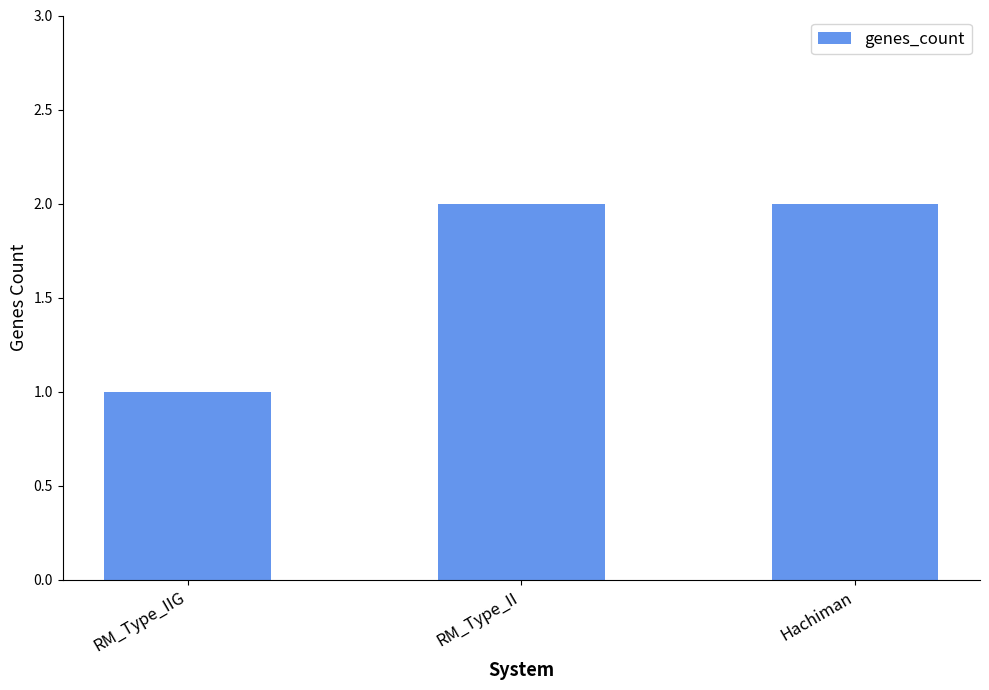

What is the label of the 1st bar from the right?

Hachiman